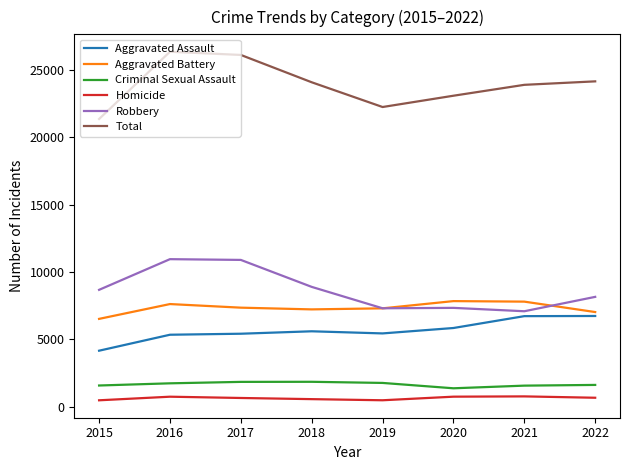

Which series has the largest total across all categories?

Total